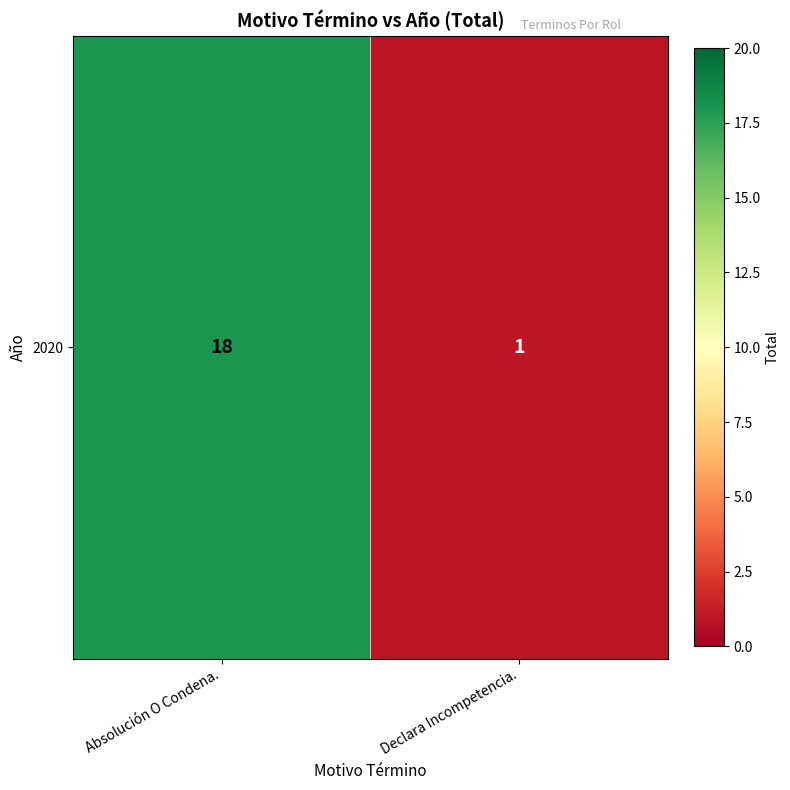

What is the sum of the values at Absolución O Condena. and Declara Incompetencia.?

19